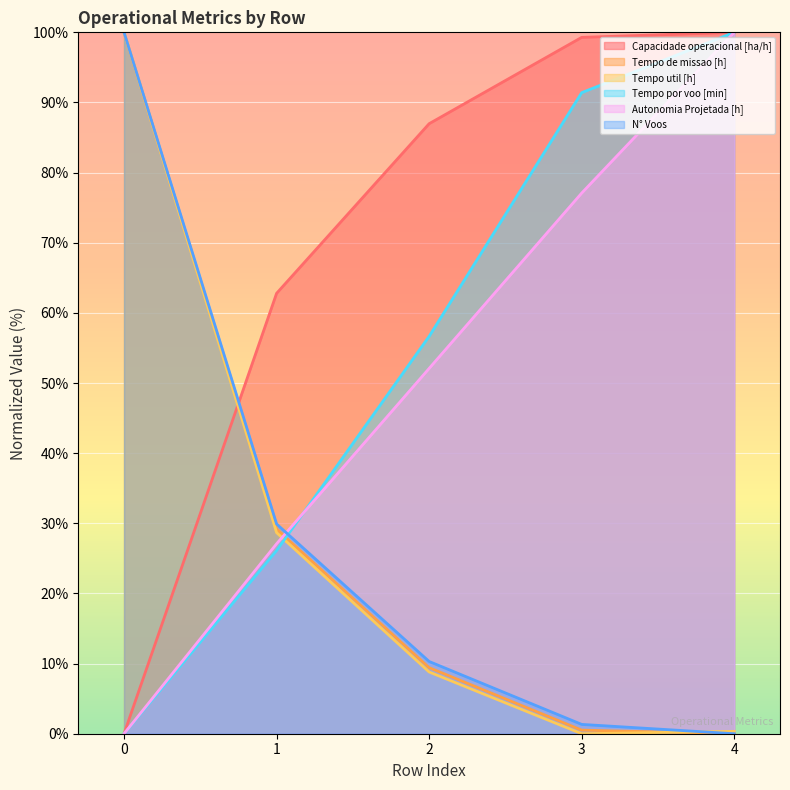

What is the total value across all series at 4?

300.3